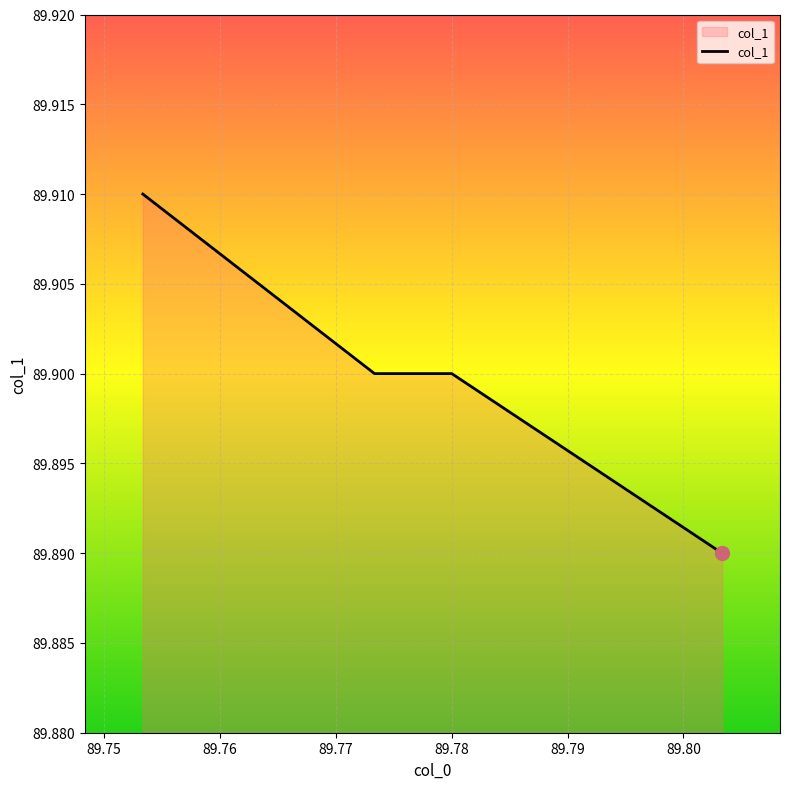

Which has a higher value, 89.76 or 89.75?

89.76